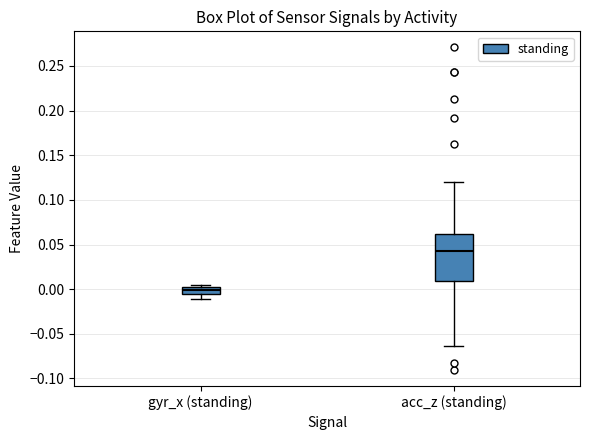

Which box's median line is the highest?

acc_z (standing)